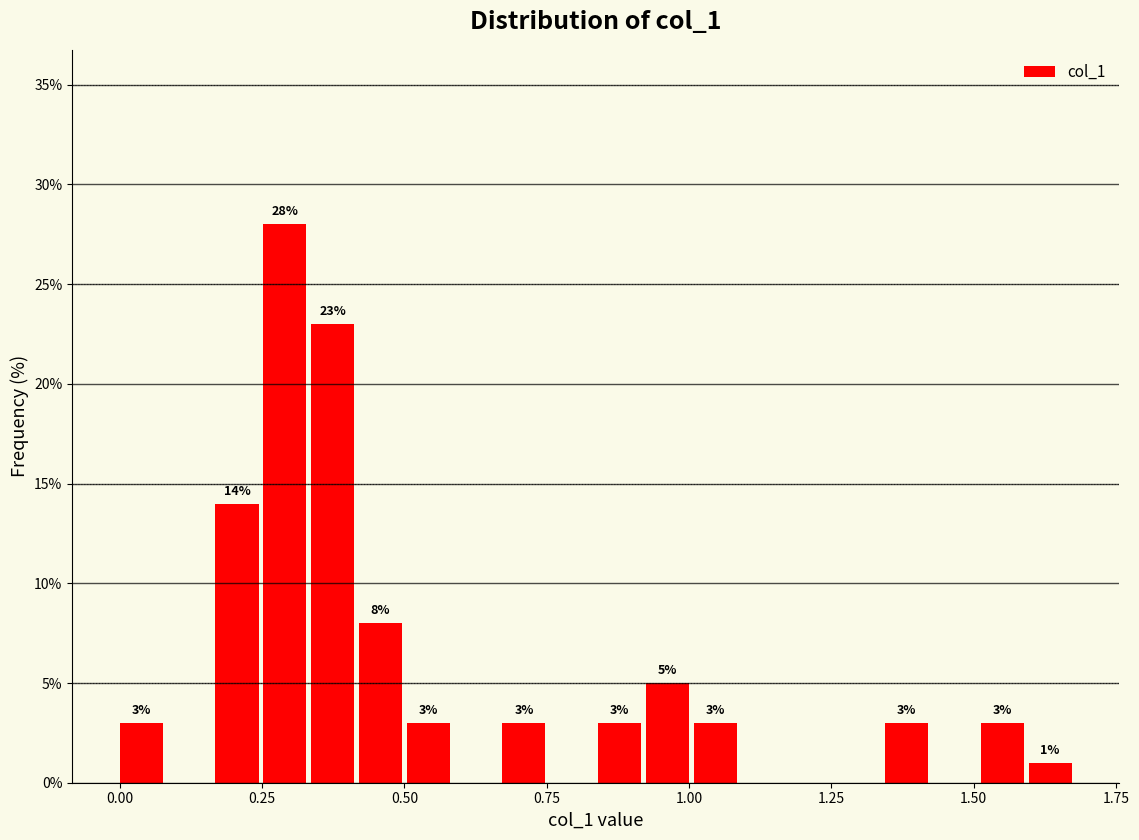

Around what value on the x-axis is the tallest bar? Give the approximate position of its centre, as read against the axis.

0.30